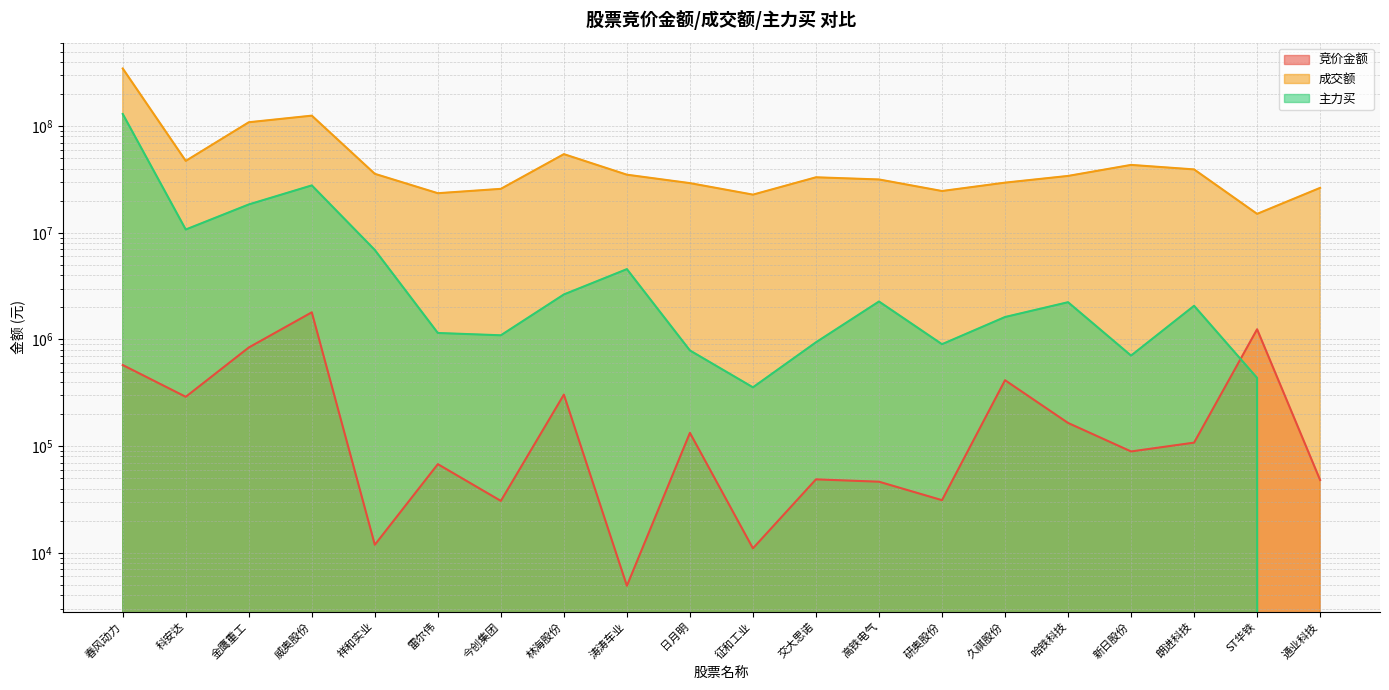

Does the chart have visible grid lines?

Yes